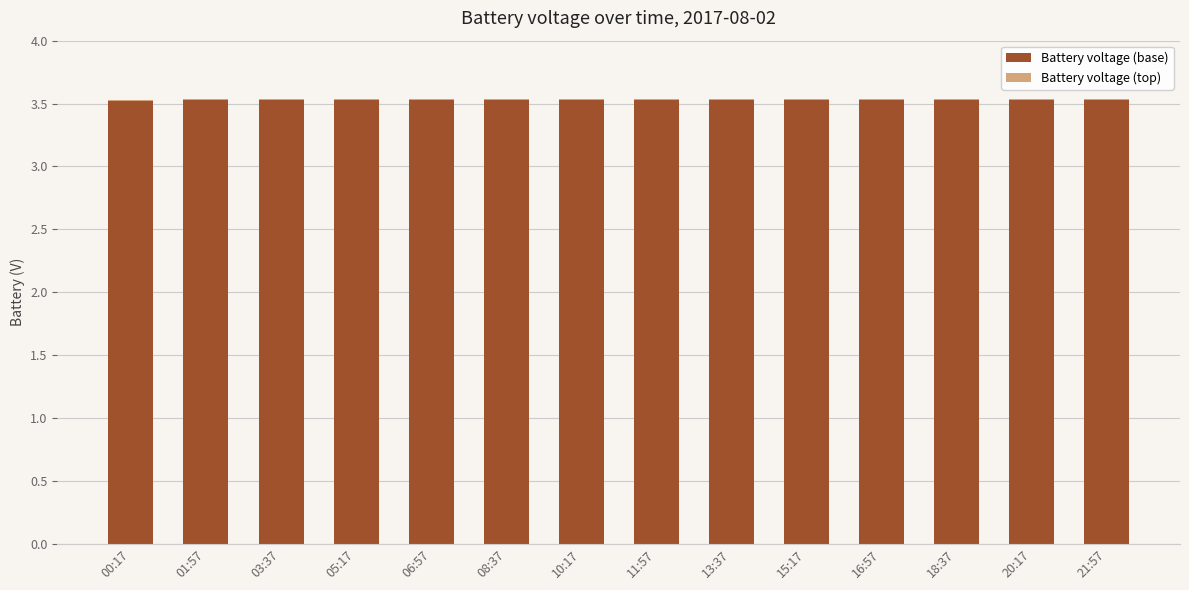

How many Battery voltage (base) values are between 3 and 4?

14